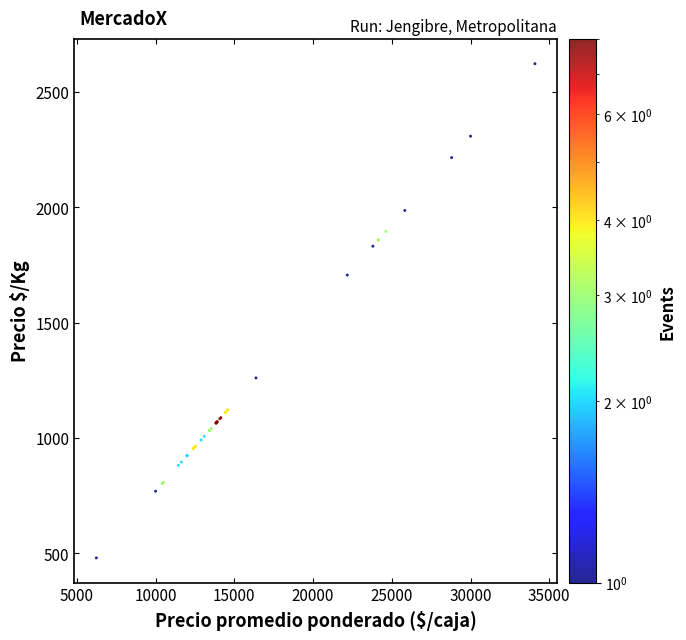

What Y value in the scatter plot is closest to 1551?

1706